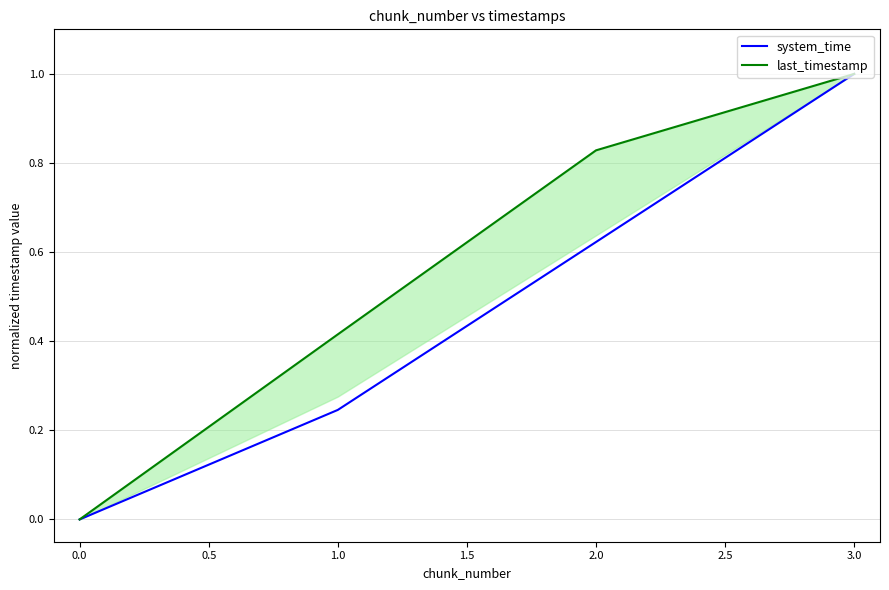

Rank the categories by system_time value from lowest to highest.

0.0, 1.0, 2.0, 3.0